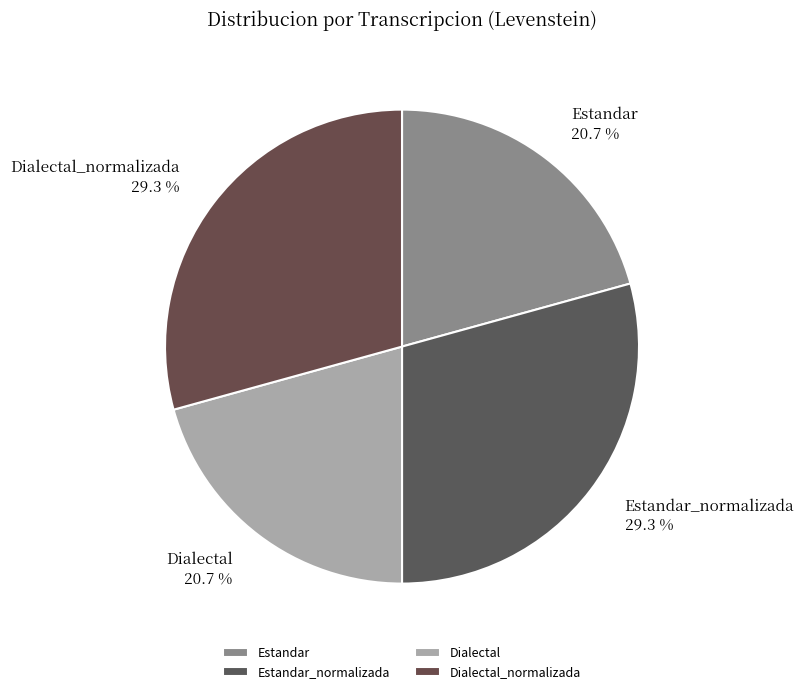

Count the number of slices in the pie.

4